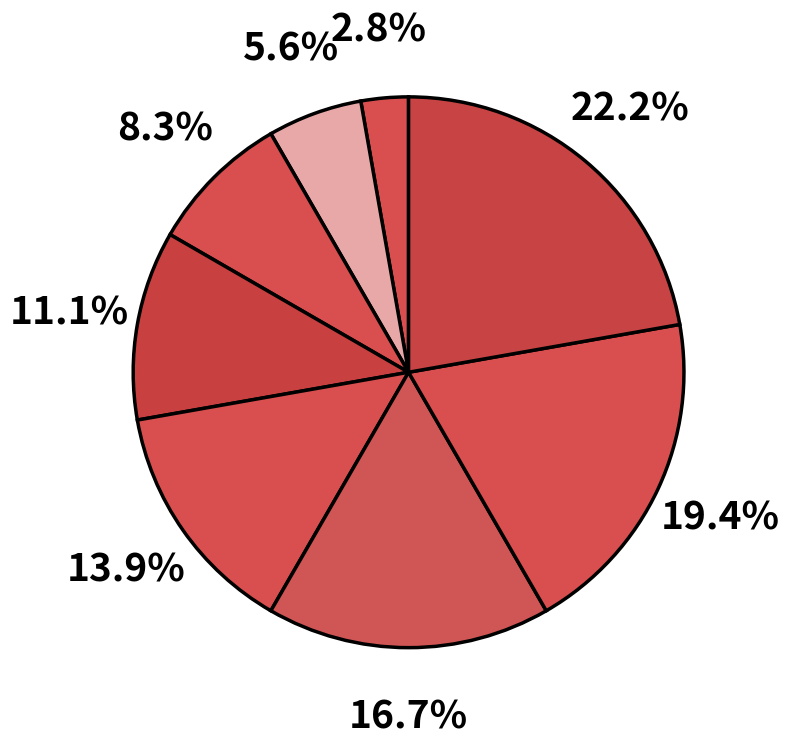

How many segments does this pie chart have?

8